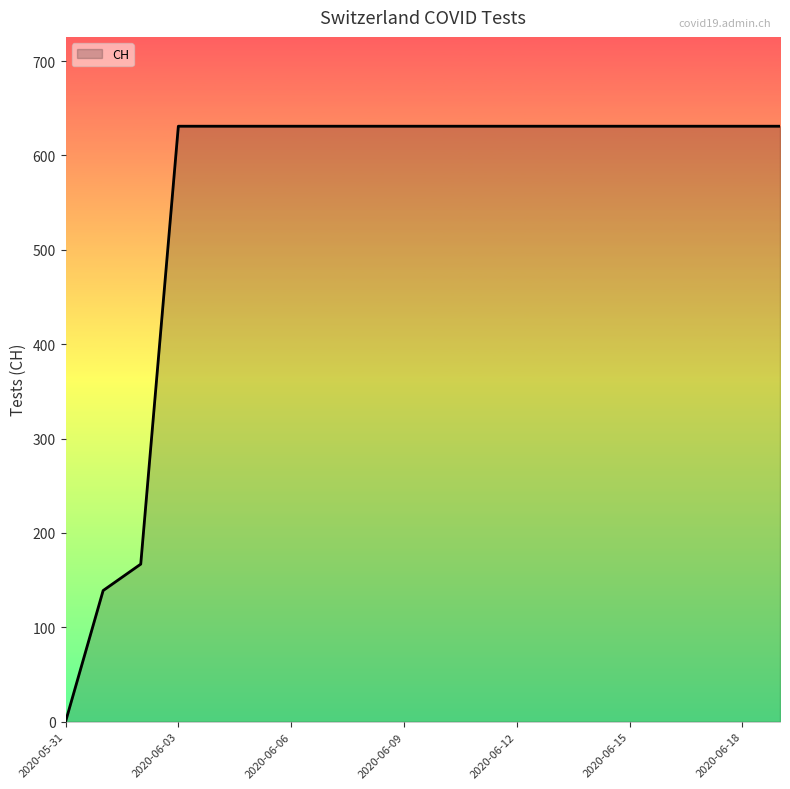

What is the maximum value shown in the chart?

631